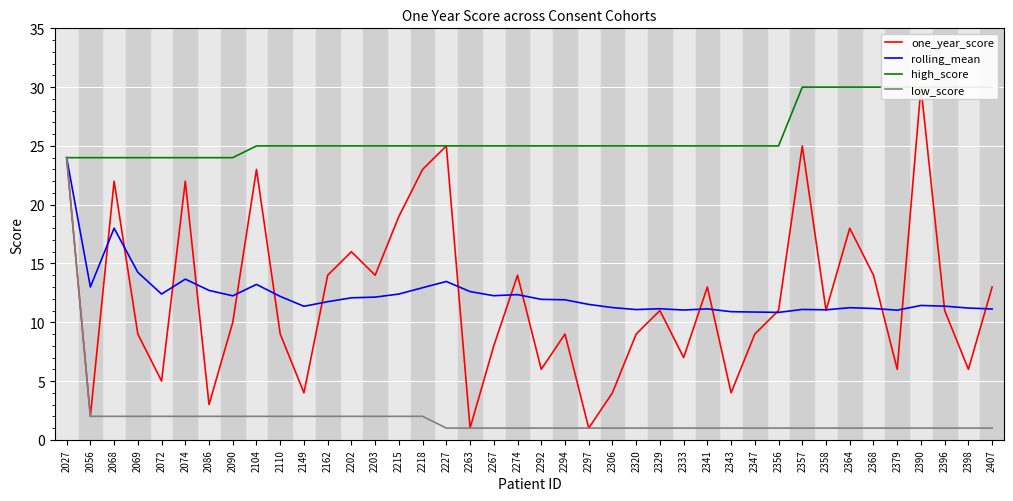

The rolling_mean series shows 11.2 at 2306. True or false?

True